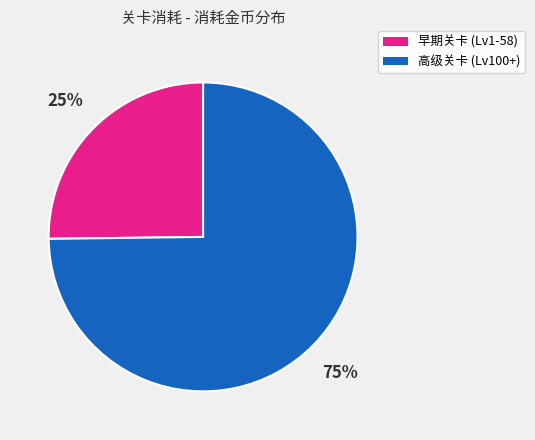

Is there a majority slice in this chart?

Yes